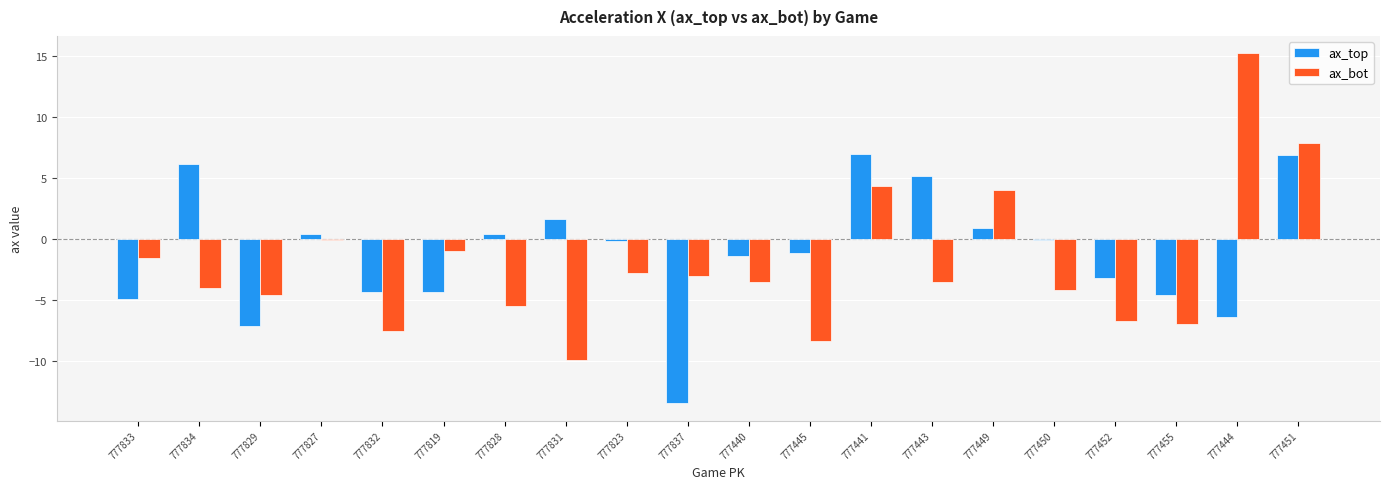

What is the approximate value of ax_top at 777831?

1.6